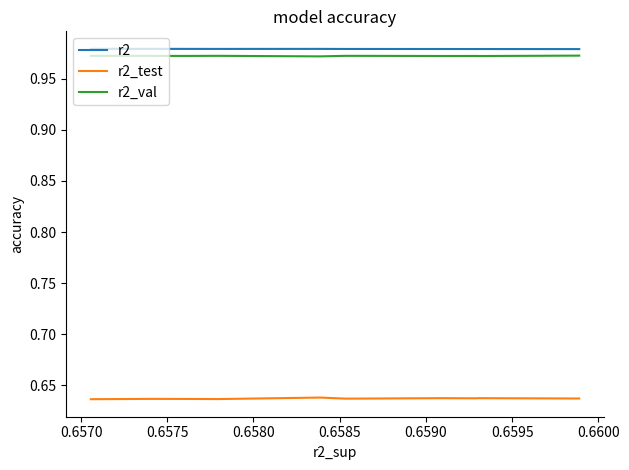

What value does the r2_test series have at 0.6590?

0.6